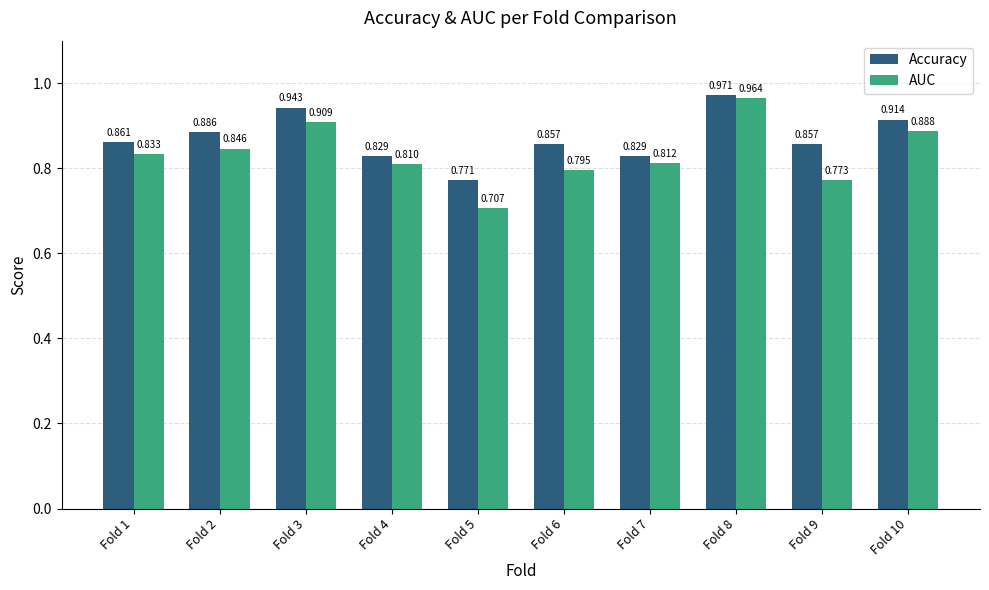

Rank the series by their maximum value, from lowest to highest.

AUC, Accuracy